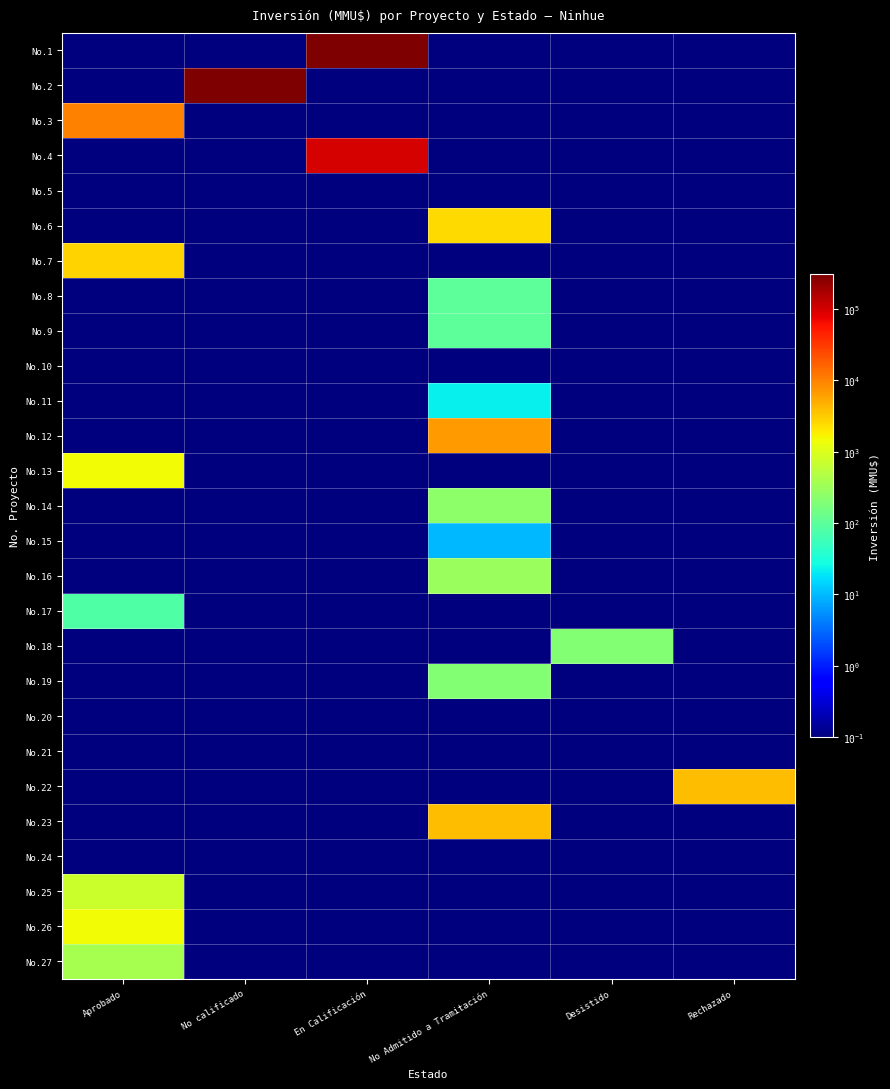

Reading left to right, transcribe all the data shown in this chart.

No.1: Aprobado=0.1	No calificado=0.1	En Calificación=305000.0	No Admitido a Tramitación=0.1	Desistido=0.1	Rechazado=0.1
No.2: Aprobado=0.1	No calificado=300000.0	En Calificación=0.1	No Admitido a Tramitación=0.1	Desistido=0.1	Rechazado=0.1
No.3: Aprobado=10000.0	No calificado=0.1	En Calificación=0.1	No Admitido a Tramitación=0.1	Desistido=0.1	Rechazado=0.1
No.4: Aprobado=0.1	No calificado=0.1	En Calificación=100320.0	No Admitido a Tramitación=0.1	Desistido=0.1	Rechazado=0.1
No.5: Aprobado=0.1	No calificado=0.1	En Calificación=0.1	No Admitido a Tramitación=0.1	Desistido=0.1	Rechazado=0.1
No.6: Aprobado=0.1	No calificado=0.1	En Calificación=0.1	No Admitido a Tramitación=2475.0	Desistido=0.1	Rechazado=0.1
No.7: Aprobado=2800.0	No calificado=0.1	En Calificación=0.1	No Admitido a Tramitación=0.1	Desistido=0.1	Rechazado=0.1
No.8: Aprobado=0.1	No calificado=0.1	En Calificación=0.1	No Admitido a Tramitación=100.0	Desistido=0.1	Rechazado=0.1
No.9: Aprobado=0.1	No calificado=0.1	En Calificación=0.1	No Admitido a Tramitación=100.0	Desistido=0.1	Rechazado=0.1
No.10: Aprobado=0.1	No calificado=0.1	En Calificación=0.1	No Admitido a Tramitación=0.1	Desistido=0.1	Rechazado=0.1
No.11: Aprobado=0.1	No calificado=0.1	En Calificación=0.1	No Admitido a Tramitación=22.0	Desistido=0.1	Rechazado=0.1
No.12: Aprobado=0.1	No calificado=0.1	En Calificación=0.1	No Admitido a Tramitación=6500.0	Desistido=0.1	Rechazado=0.1
No.13: Aprobado=1480.0	No calificado=0.1	En Calificación=0.1	No Admitido a Tramitación=0.1	Desistido=0.1	Rechazado=0.1
No.14: Aprobado=0.1	No calificado=0.1	En Calificación=0.1	No Admitido a Tramitación=234.0	Desistido=0.1	Rechazado=0.1
No.15: Aprobado=0.1	No calificado=0.1	En Calificación=0.1	No Admitido a Tramitación=10.0	Desistido=0.1	Rechazado=0.1
No.16: Aprobado=0.1	No calificado=0.1	En Calificación=0.1	No Admitido a Tramitación=300.0	Desistido=0.1	Rechazado=0.1
No.17: Aprobado=80.0	No calificado=0.1	En Calificación=0.1	No Admitido a Tramitación=0.1	Desistido=0.1	Rechazado=0.1
No.18: Aprobado=0.1	No calificado=0.1	En Calificación=0.1	No Admitido a Tramitación=0.1	Desistido=200.0	Rechazado=0.1
No.19: Aprobado=0.1	No calificado=0.1	En Calificación=0.1	No Admitido a Tramitación=200.0	Desistido=0.1	Rechazado=0.1
No.20: Aprobado=0.1	No calificado=0.1	En Calificación=0.1	No Admitido a Tramitación=0.1	Desistido=0.1	Rechazado=0.1
No.21: Aprobado=0.1	No calificado=0.1	En Calificación=0.1	No Admitido a Tramitación=0.1	Desistido=0.1	Rechazado=0.1
No.22: Aprobado=0.1	No calificado=0.1	En Calificación=0.1	No Admitido a Tramitación=0.1	Desistido=0.1	Rechazado=4000.0
No.23: Aprobado=0.1	No calificado=0.1	En Calificación=0.1	No Admitido a Tramitación=4000.0	Desistido=0.1	Rechazado=0.1
No.24: Aprobado=0.1	No calificado=0.1	En Calificación=0.1	No Admitido a Tramitación=0.1	Desistido=0.1	Rechazado=0.1
No.25: Aprobado=712.0	No calificado=0.1	En Calificación=0.1	No Admitido a Tramitación=0.1	Desistido=0.1	Rechazado=0.1
No.26: Aprobado=1500.0	No calificado=0.1	En Calificación=0.1	No Admitido a Tramitación=0.1	Desistido=0.1	Rechazado=0.1
No.27: Aprobado=380.0	No calificado=0.1	En Calificación=0.1	No Admitido a Tramitación=0.1	Desistido=0.1	Rechazado=0.1